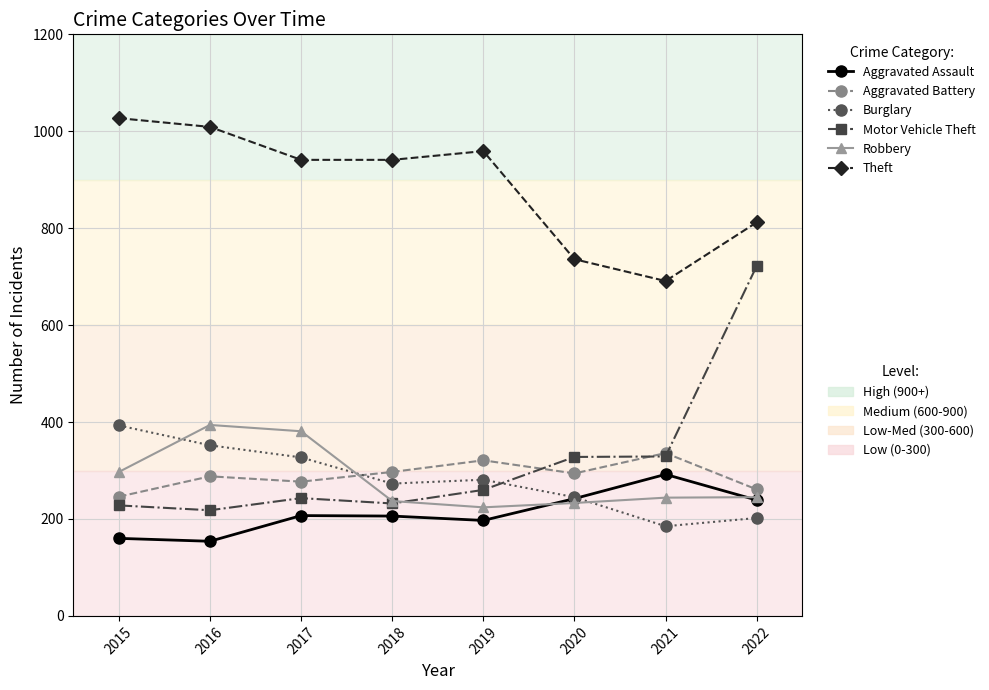

What is the maximum value shown in the chart?

1027